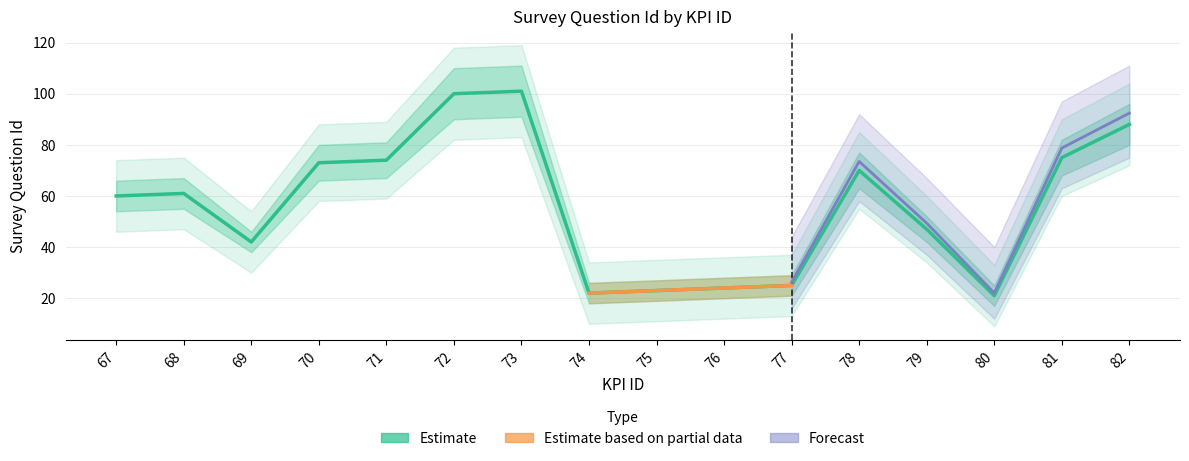

Reading left to right, list all the values displayed in this chart.

Survey Question Id: 67=60	68=61	69=42	70=73	71=74	72=100	73=101	74=22	75=23	76=24	77=25	78=70	79=47	80=21	81=75	82=88
lower_bound: 67=54	68=55	69=38	70=66	71=67	72=90	73=91	74=18	75=19	76=20	77=21	78=63	79=42	80=17	81=68	82=80
upper_bound: 67=66	68=67	69=46	70=80	71=81	72=110	73=111	74=26	75=27	76=28	77=29	78=77	79=52	80=25	81=82	82=96